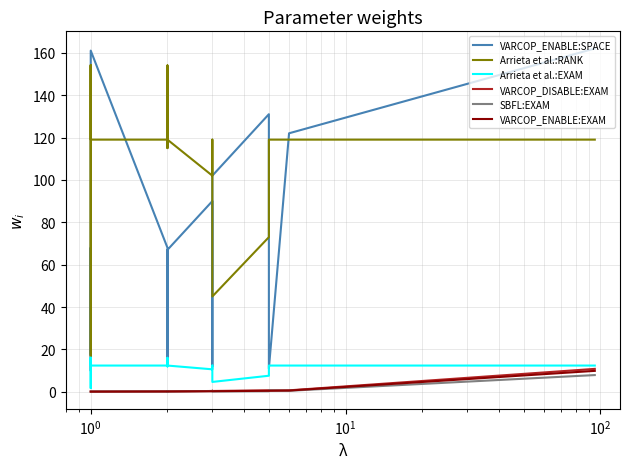

How many lines are shown in the chart?

6